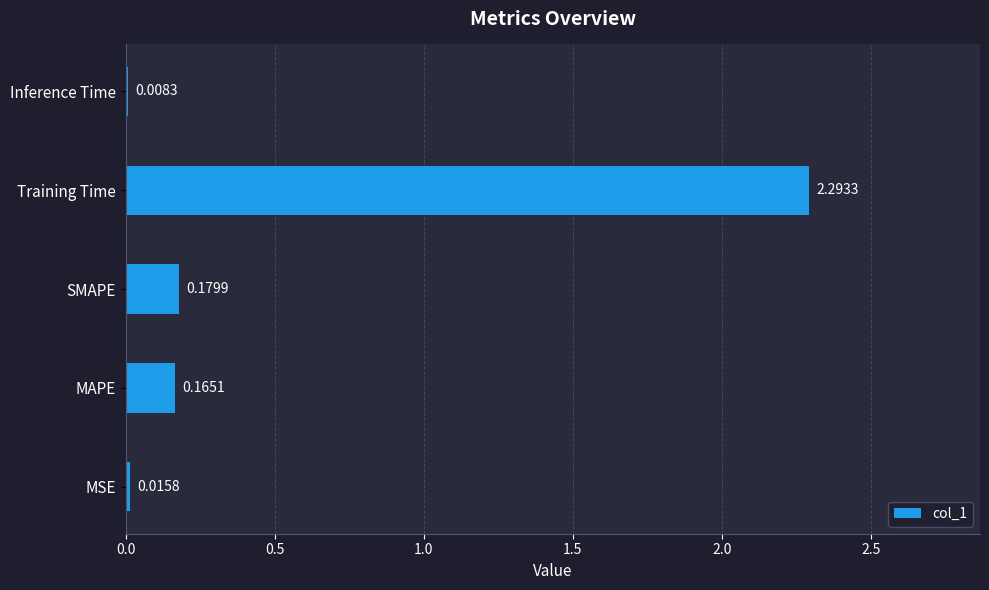

Which category has the highest value across all series?

Training Time